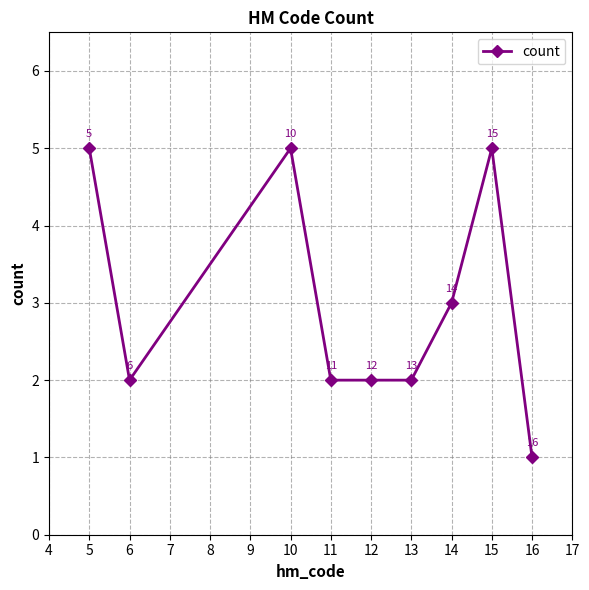

What value does the data have at 10?

5